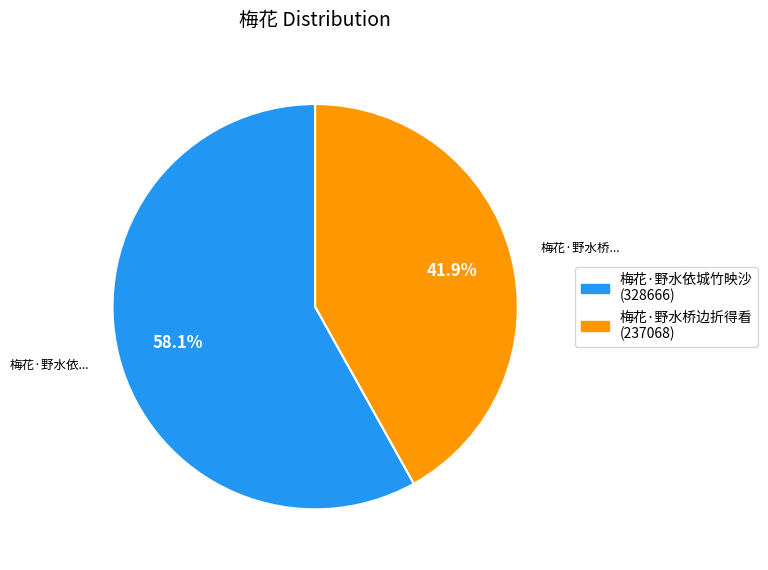

Does 梅花·野水桥边折得看 account for over 50% of the chart?

No